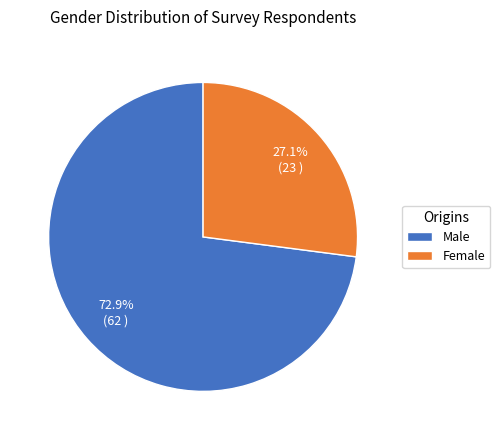

To the nearest percent, what is the average slice percentage?

50%